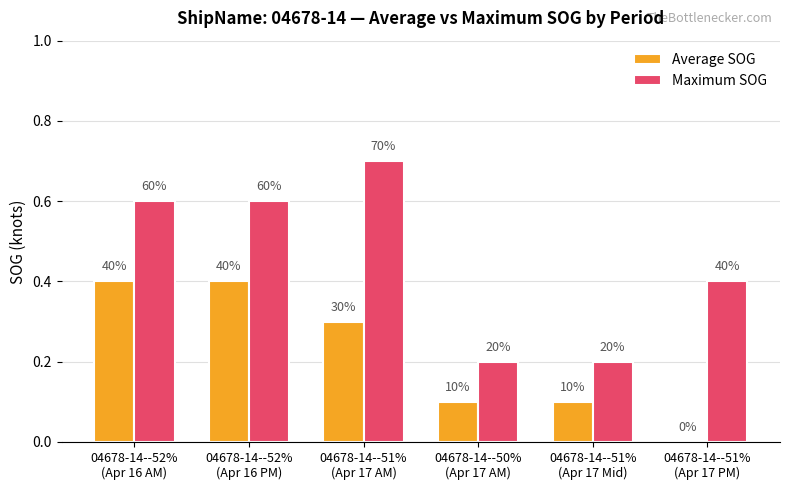

What are all the series names shown in the legend?

Average SOG, Maximum SOG